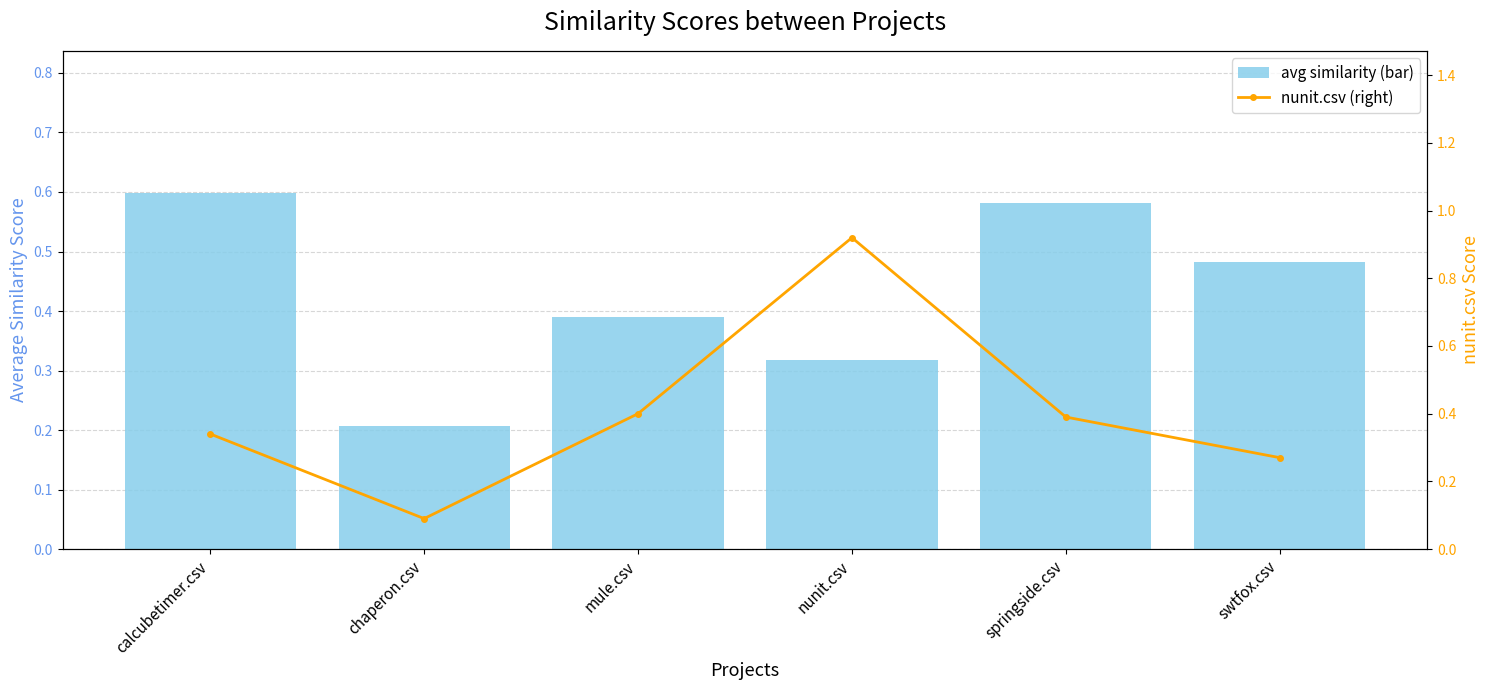

True or false: nunit.csv (right) has a value of 0.1 at chaperon.csv.

False